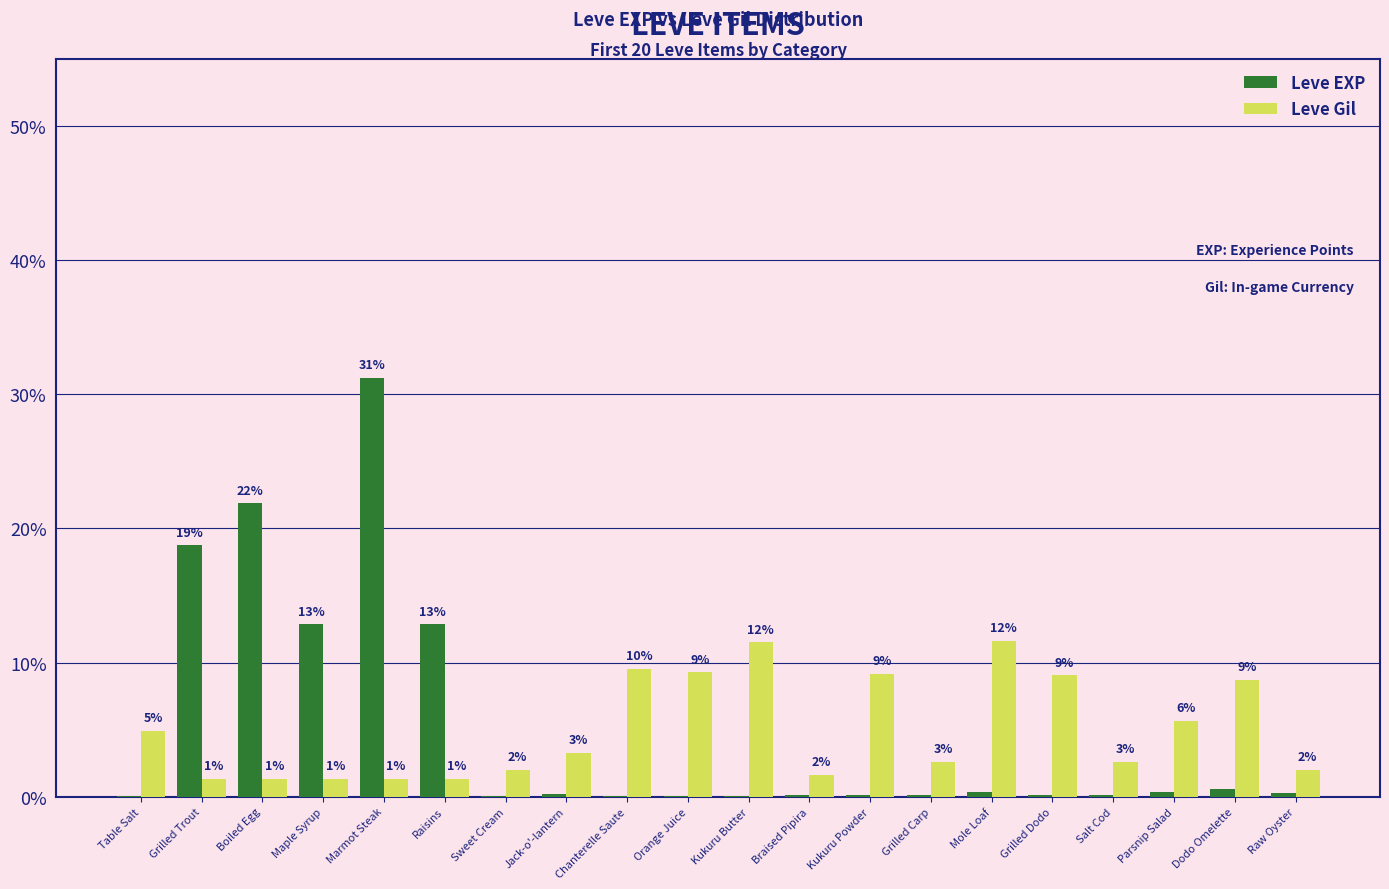

The Leve Gil series shows 2.4 at Marmot Steak. True or false?

False